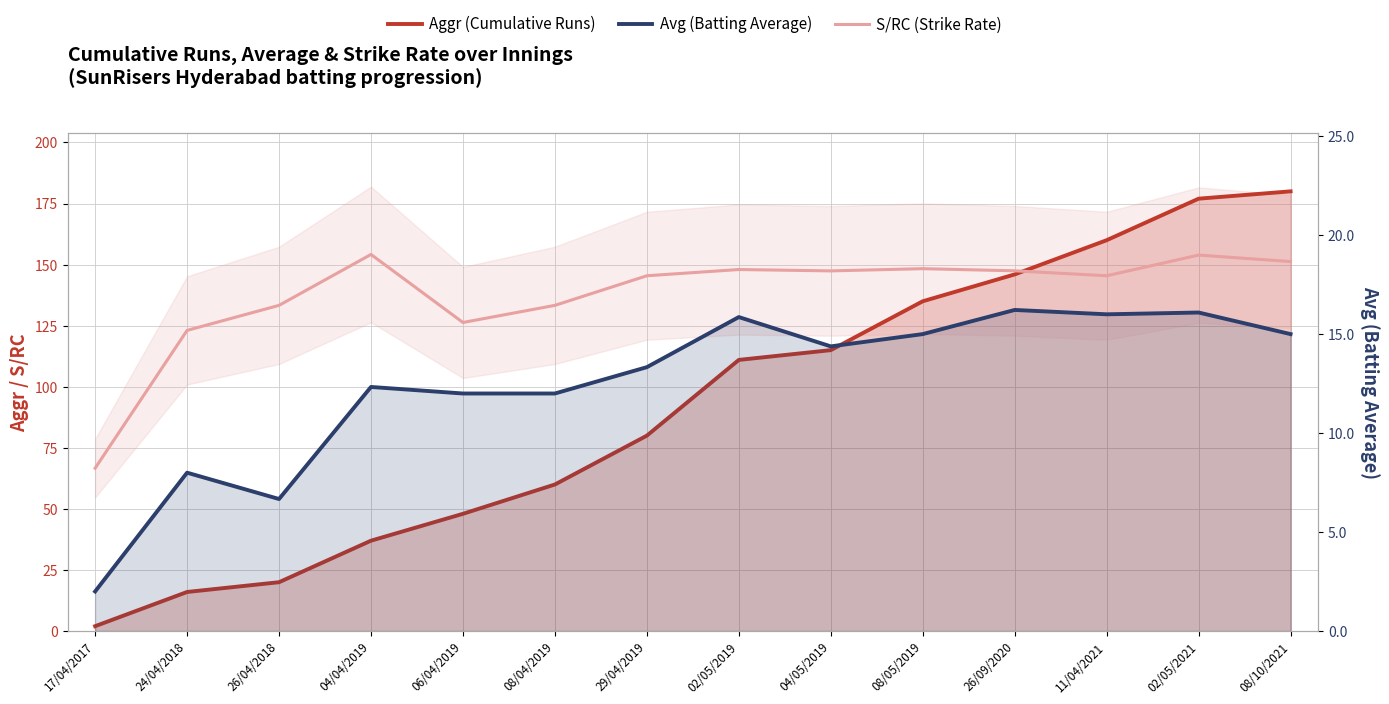

Which category has the lowest value in the Avg (Batting Average) series?

17/04/2017